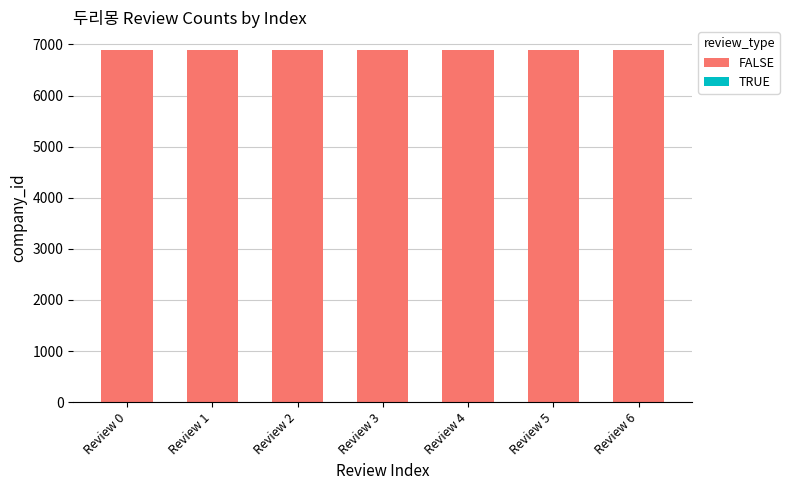

Is it true that FALSE equals 2839 at Review 1?

False